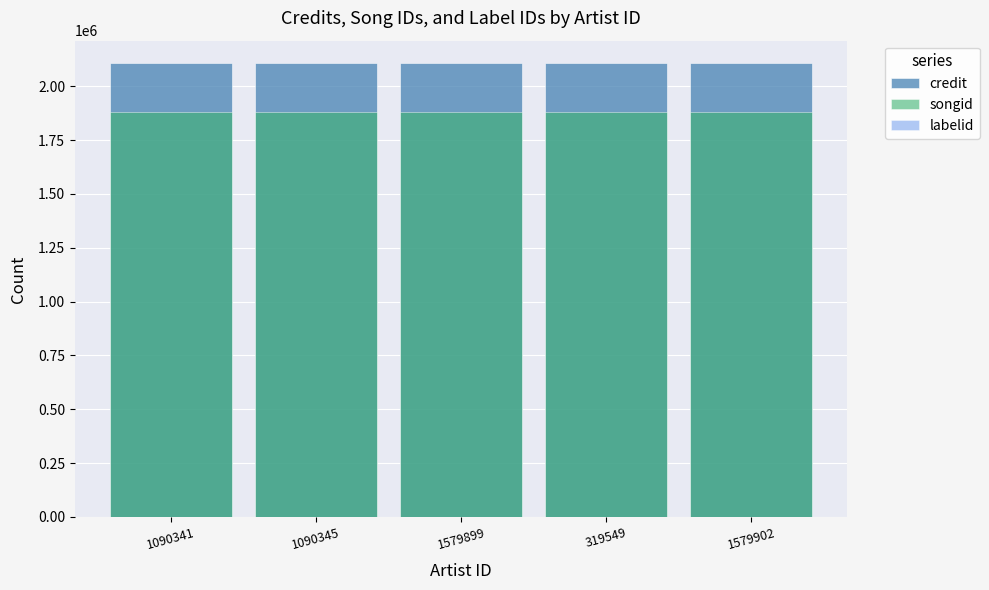

Which has a higher value, 1579902 or 1090341?

1579902